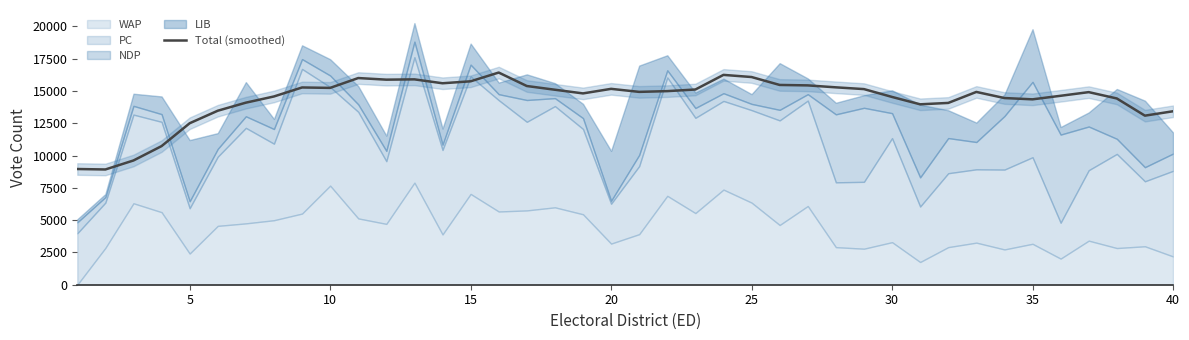

What is the minimum value for Total (smoothed)?

8923.0